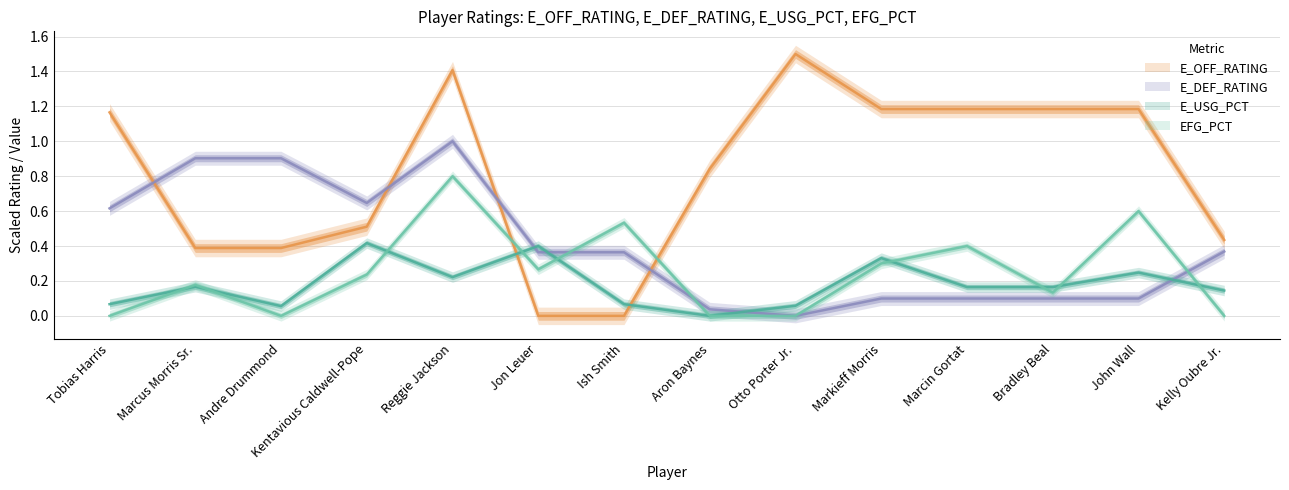

At which category does EFG_PCT reach its first local peak?

Marcus Morris Sr.